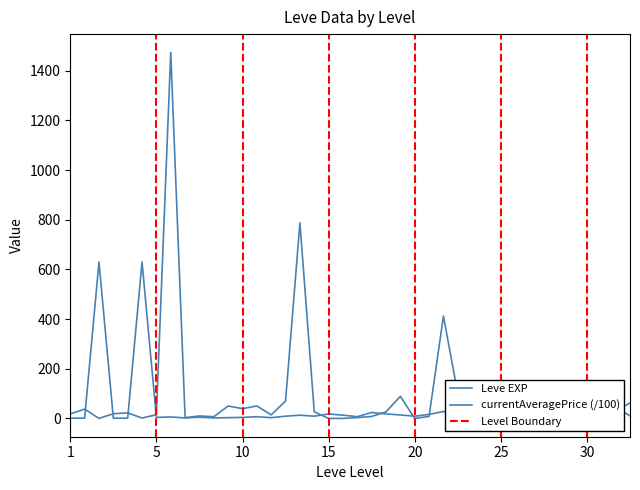

What is the difference between the maximum and minimum values in the currentAveragePrice series?

1474.0